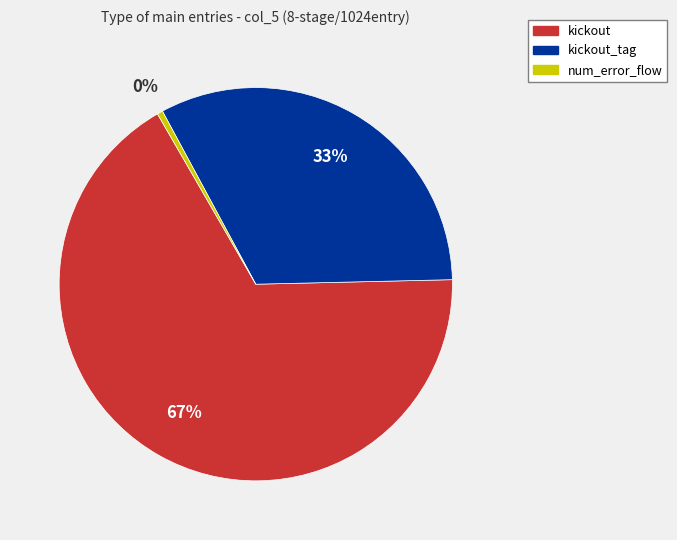

Count the number of slices in the pie.

3